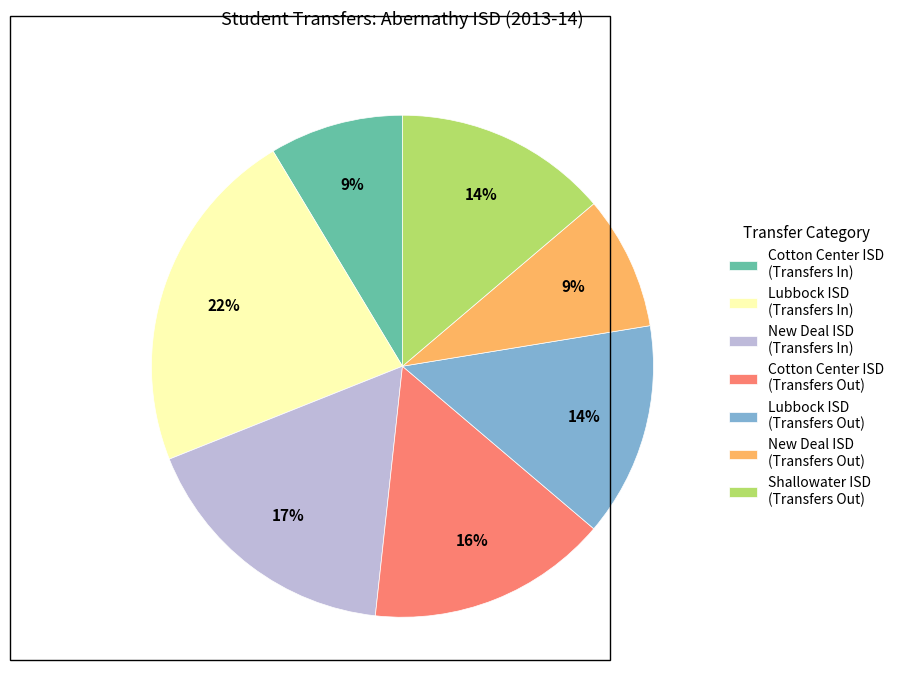

To the nearest percent, what percentage of the pie is Cotton Center ISD (Transfers In)?

9%